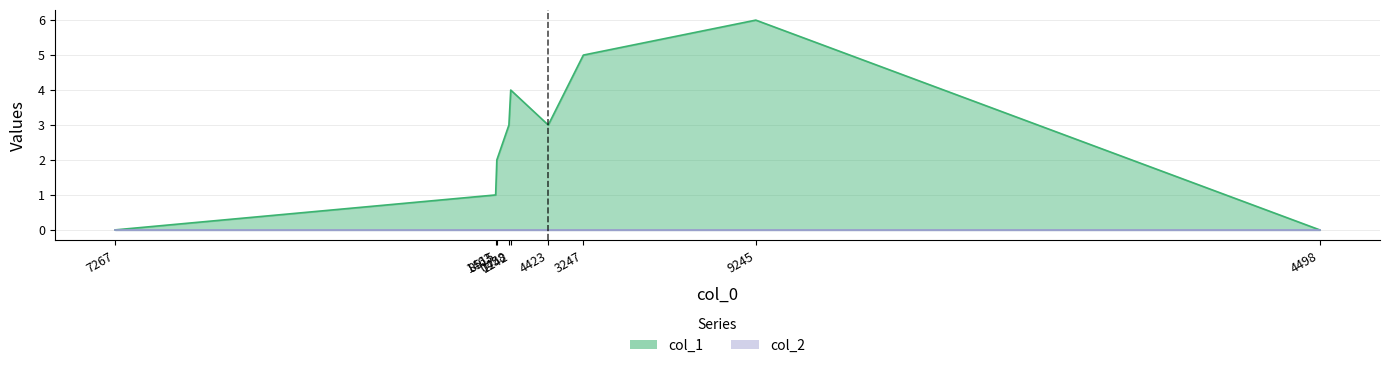

What is the sum of the values at 4498 and 0458?

3